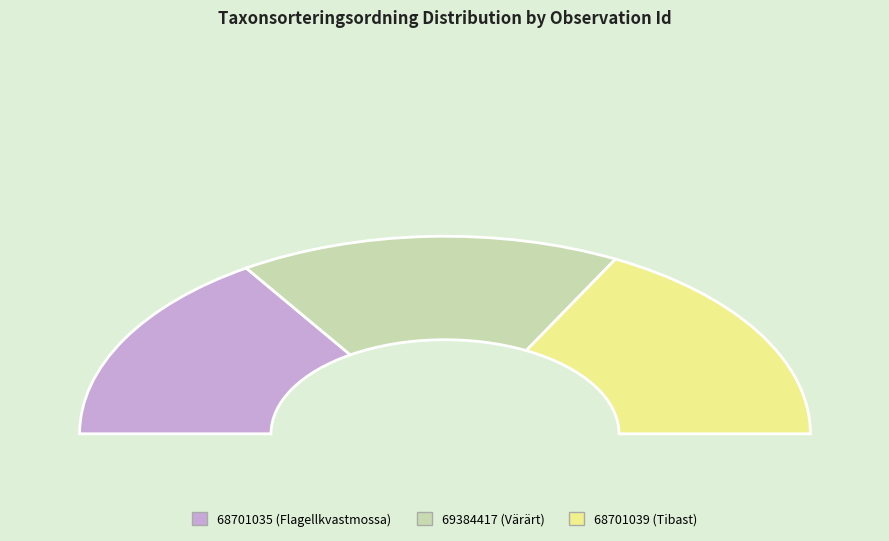

To the nearest percent, what percentage of the pie is 68701039?

35%